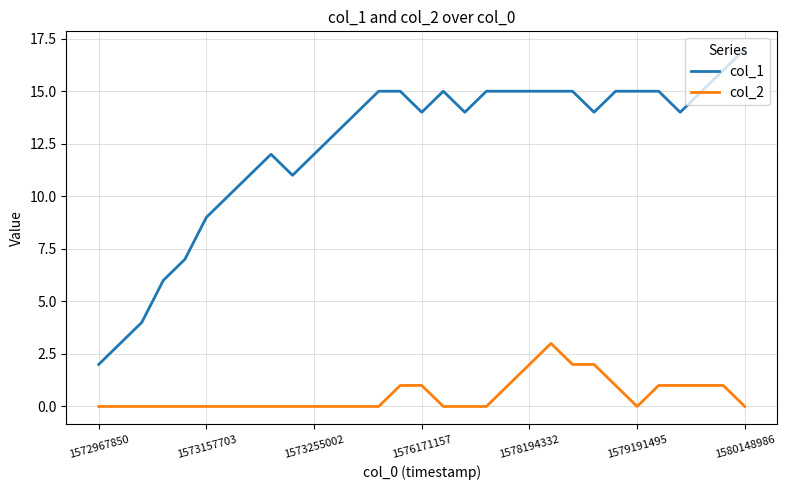

Which series has the largest range (max minus min)?

col_1